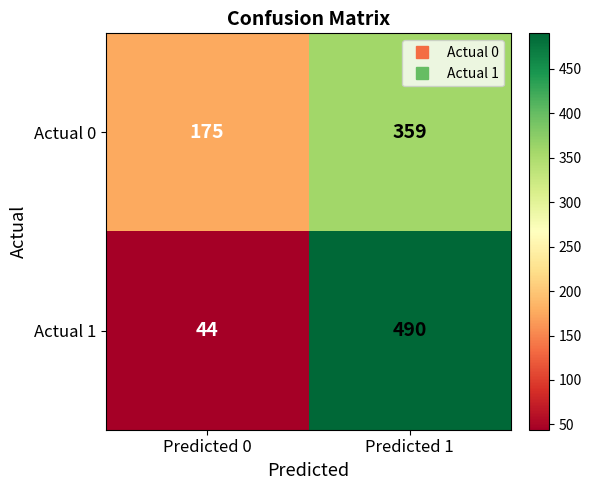

At how many categories does at least one series exceed 360?

1